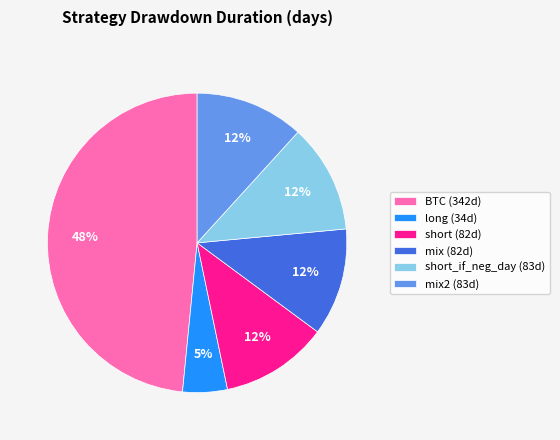

Count the number of slices in the pie.

6